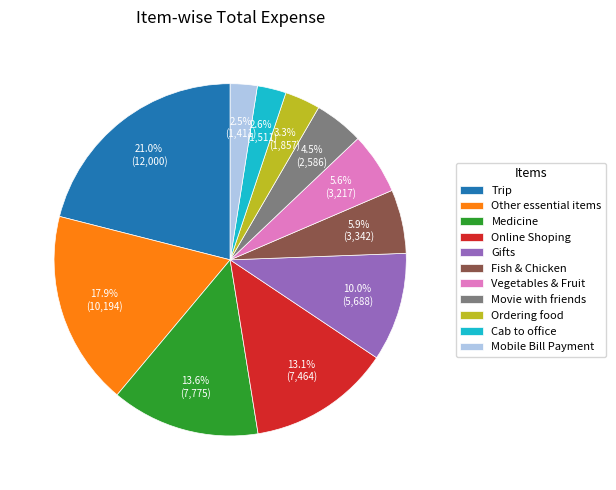

To the nearest percent, what portion does Vegetables & Fruit represent?

6%